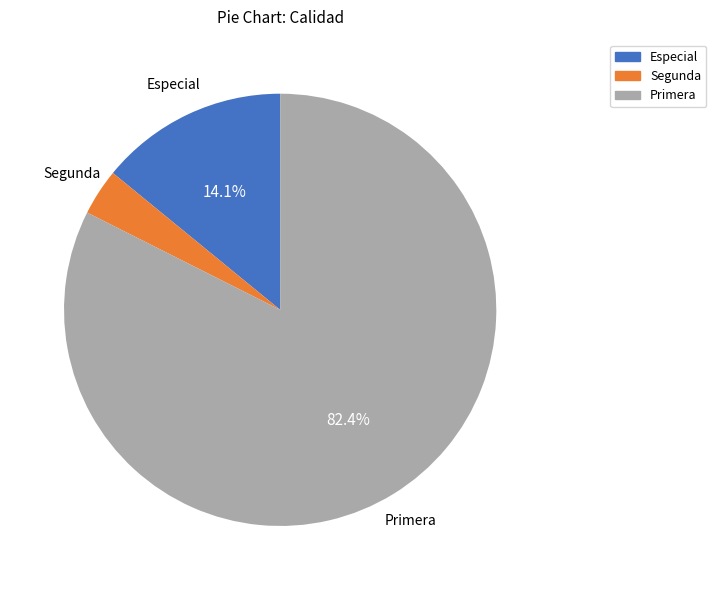

Which slice represents more than half of the pie?

Primera